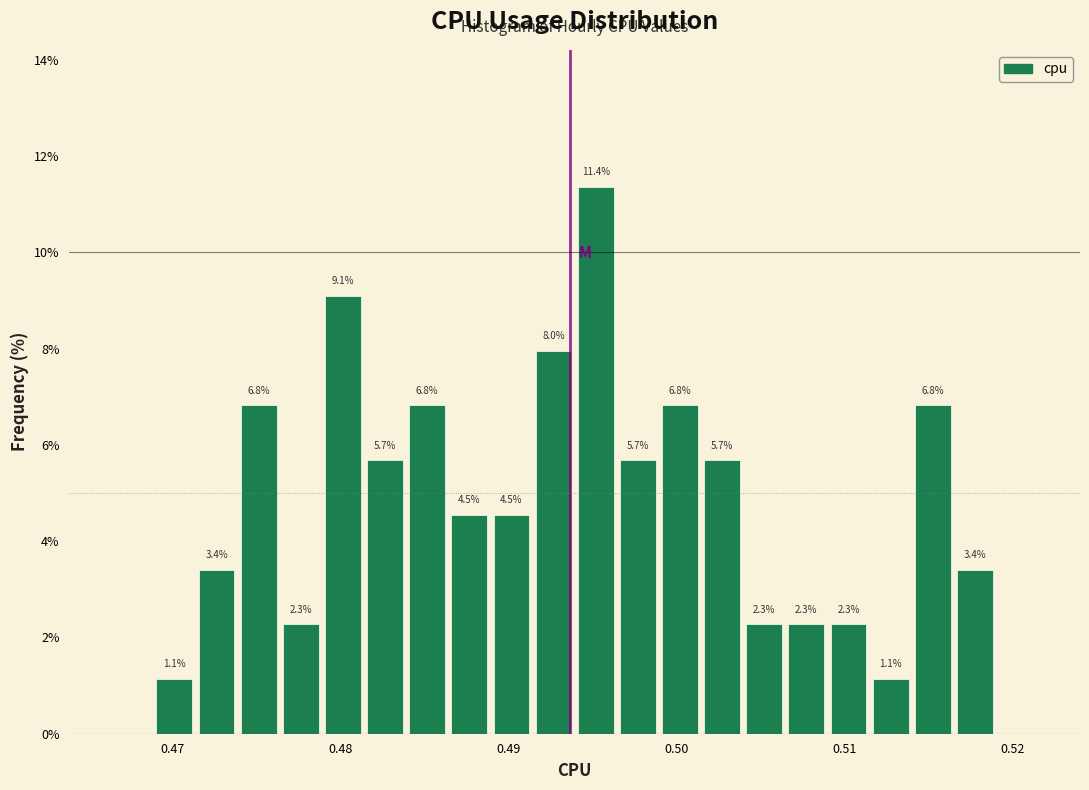

Around what value on the x-axis is the tallest bar? Give the approximate position of its centre, as read against the axis.

0.495